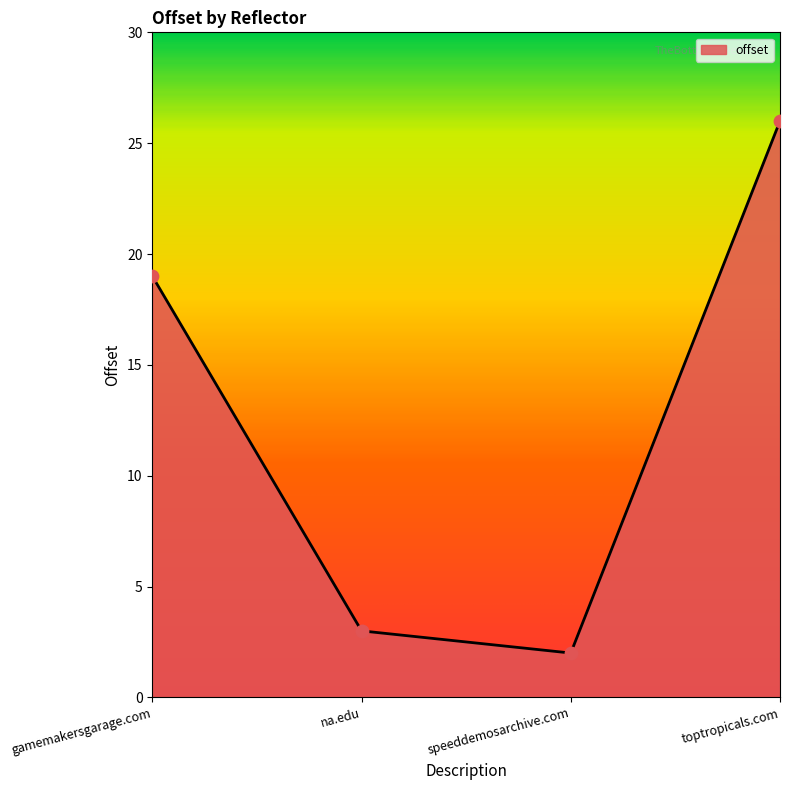

What is the ratio of the value at toptropicals.com to the value at na.edu?

8.7